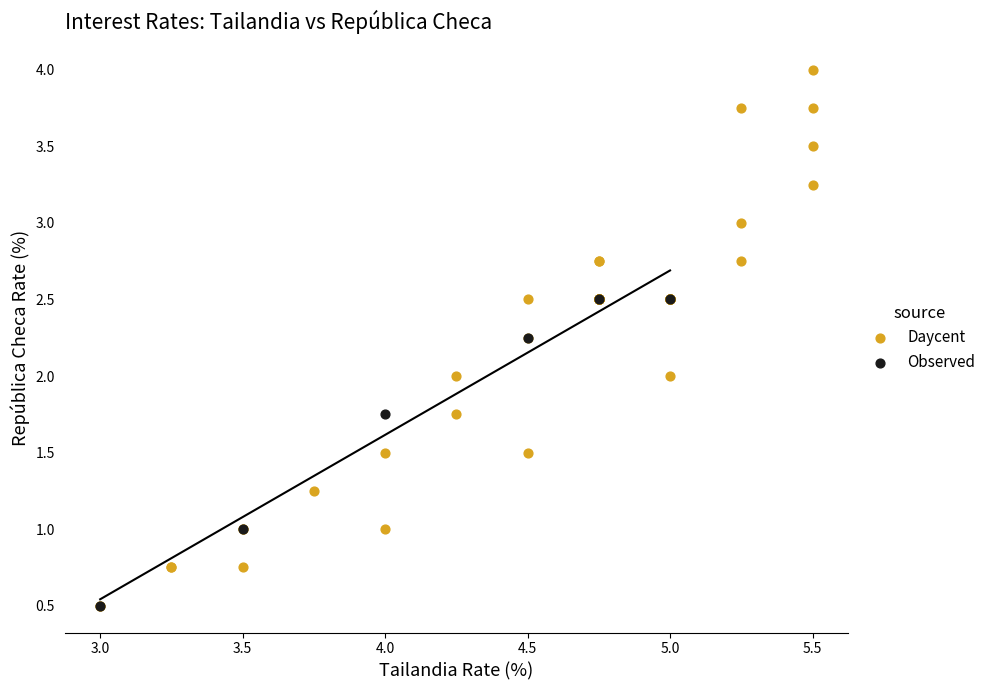

Which series has the largest Y range (max minus min)?

Daycent